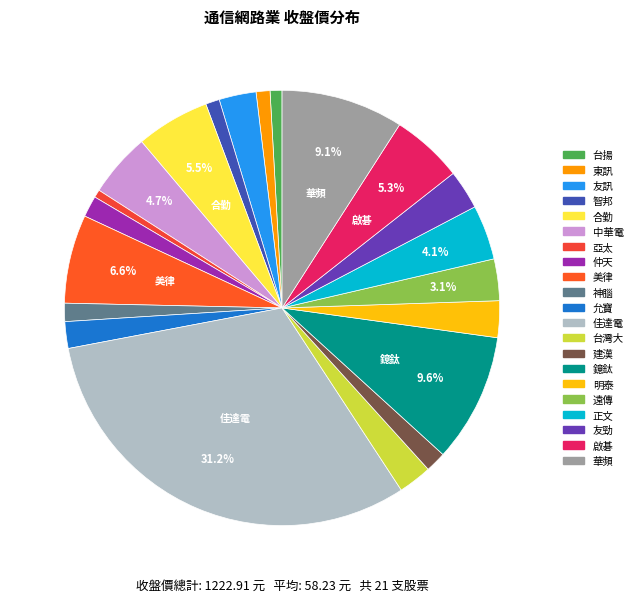

Count the number of slices in the pie.

21